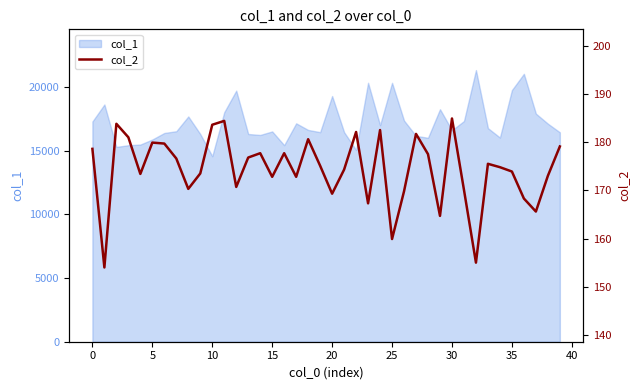

What is the sum of all values?

6972.3